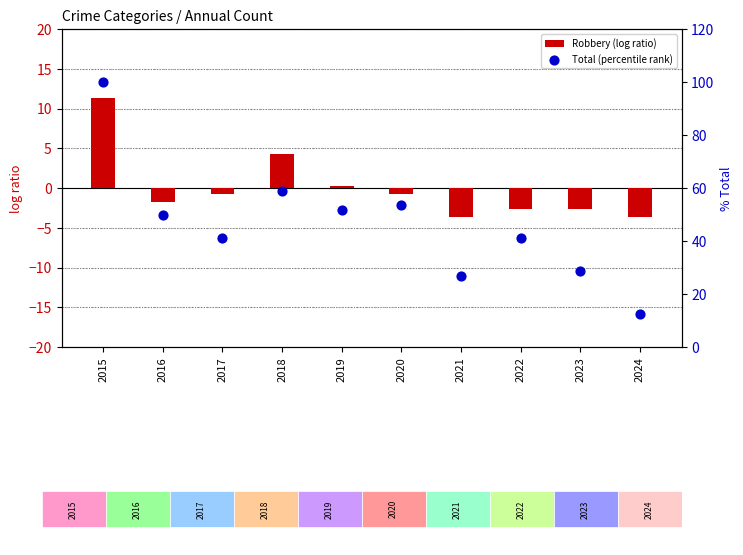

At which category is the sum across all series the highest?

2015